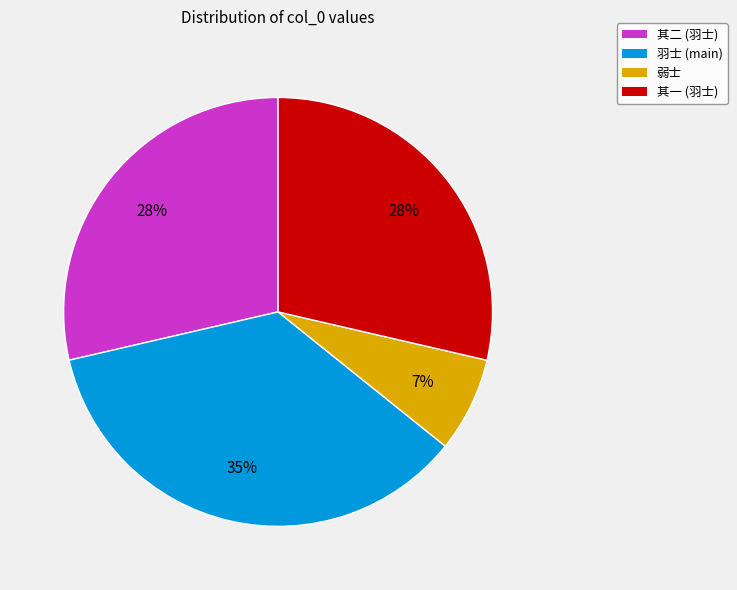

Rank the categories by value from lowest to highest.

题象山县栖霞观应真亭简住持张弱士, 题象山县栖霞观应真亭简住持张羽士 其一, 题象山县栖霞观应真亭简住持张羽士 其二, 题象山县栖霞观应真亭简住持张羽士